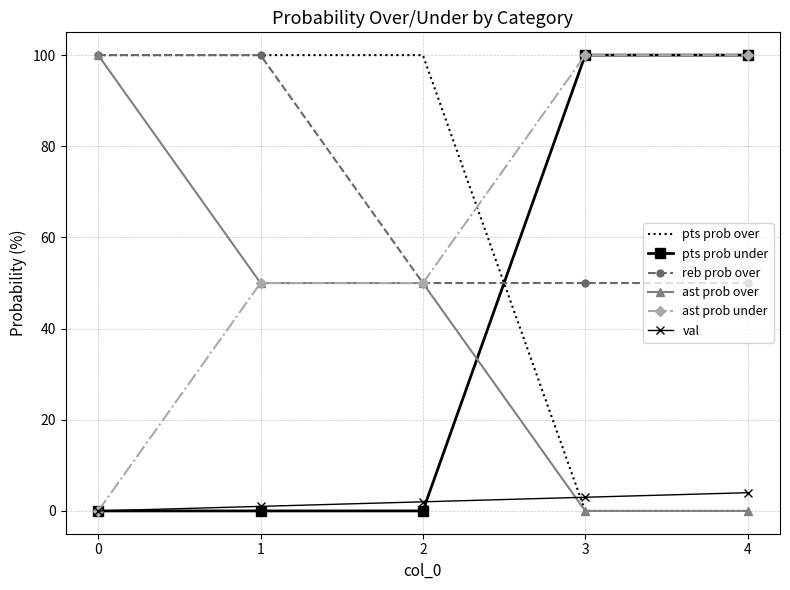

After their last crossing, which series has the higher values: pts prob over or ast prob under?

ast prob under